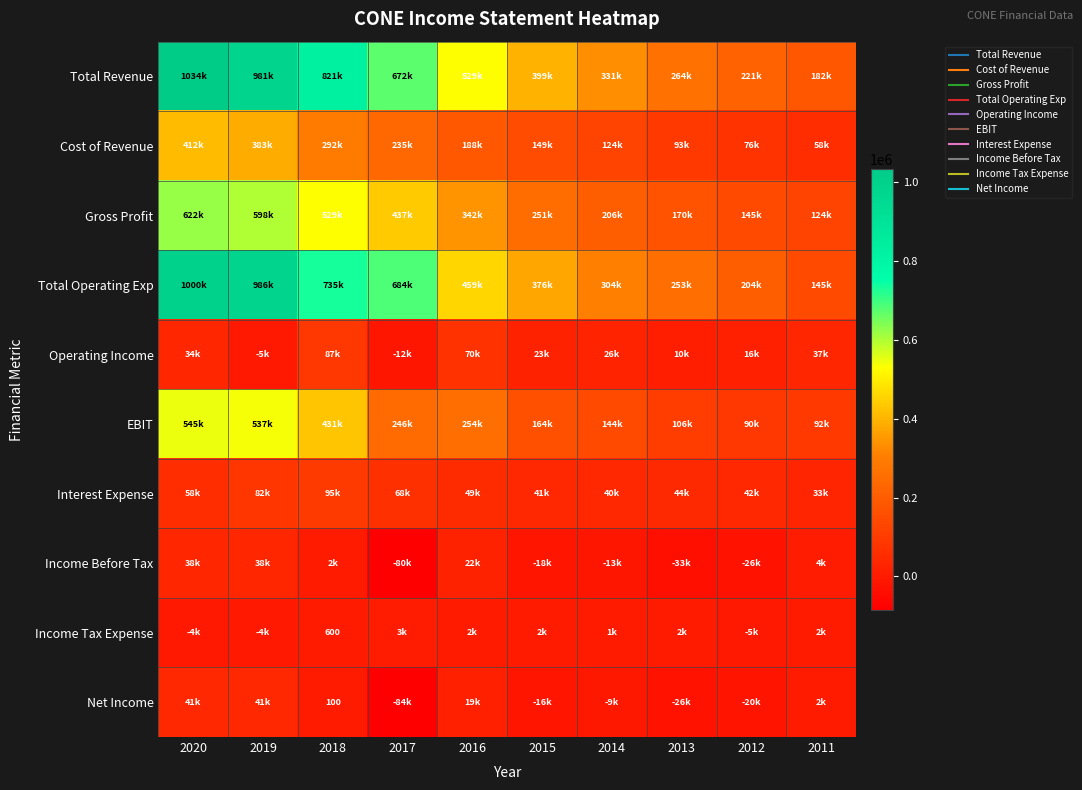

The Net Income series shows 19200 at 2016. True or false?

True